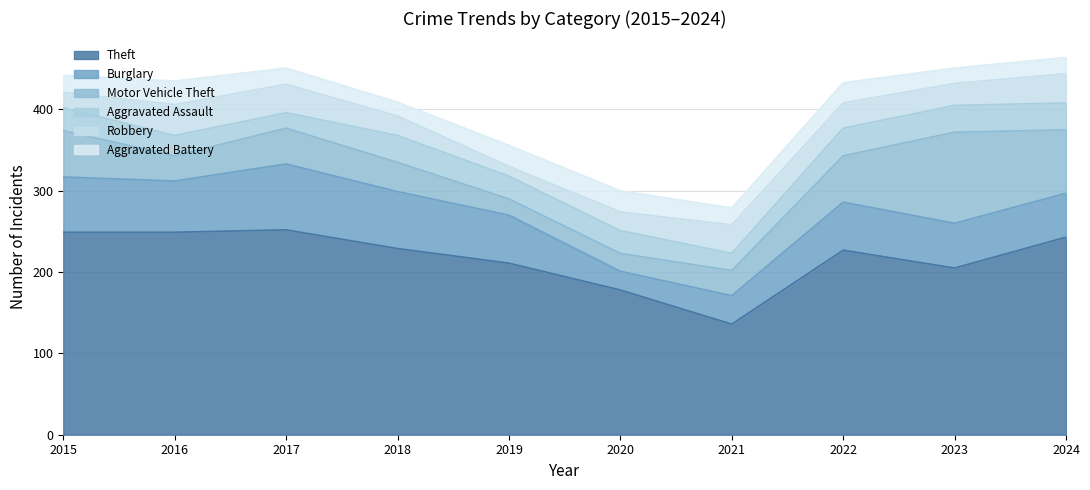

True or false: Theft has a value of 249 at 2016.

True